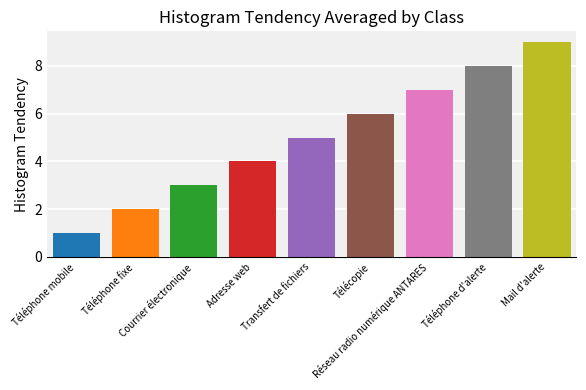

What is the change in value from Réseau radio numérique ANTARES to Mail d'alerte?

+2